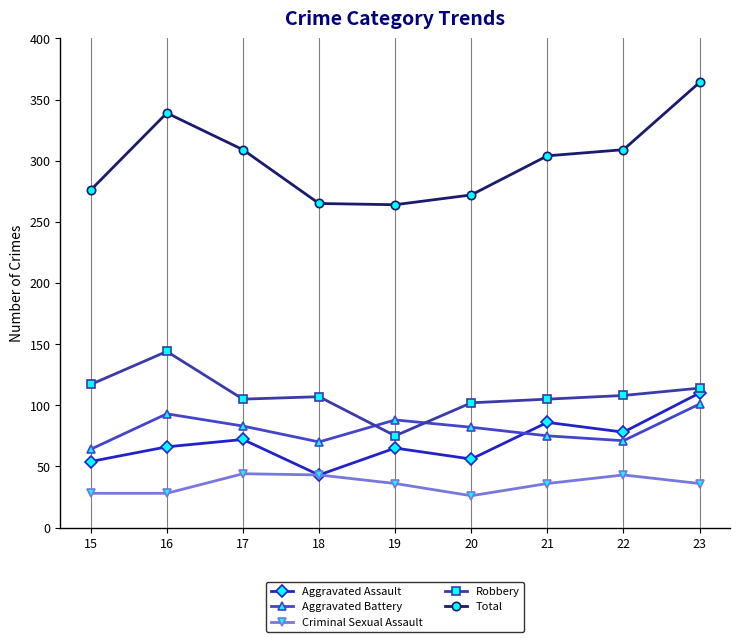

True or false: Aggravated Battery has a value of 93 at 16.

True